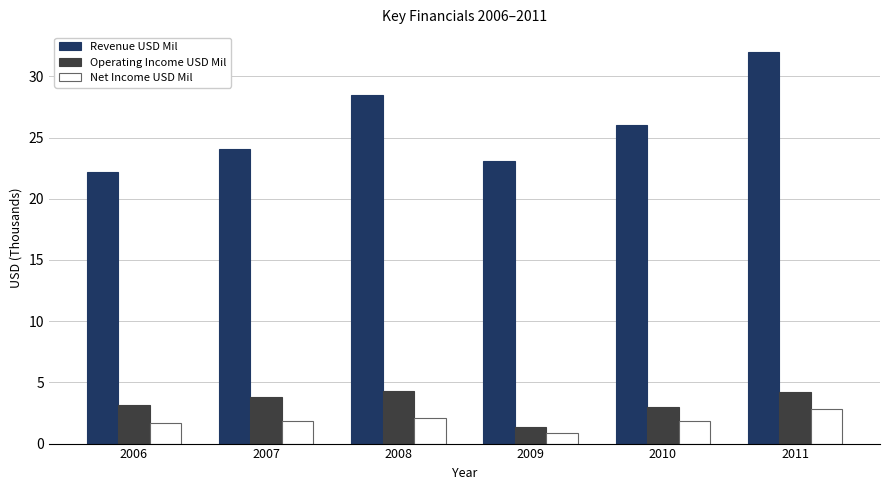

Which series has the largest total across all categories?

Revenue USD Mil